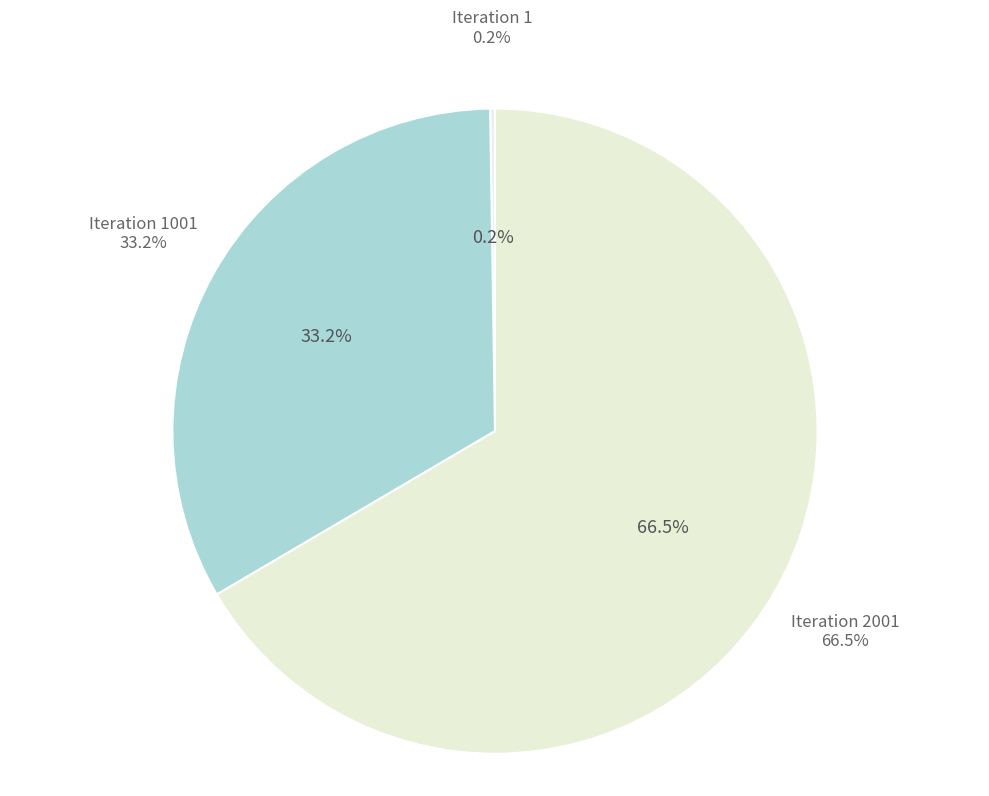

To the nearest percent, what is the difference between the largest and smallest slice percentages?

66%